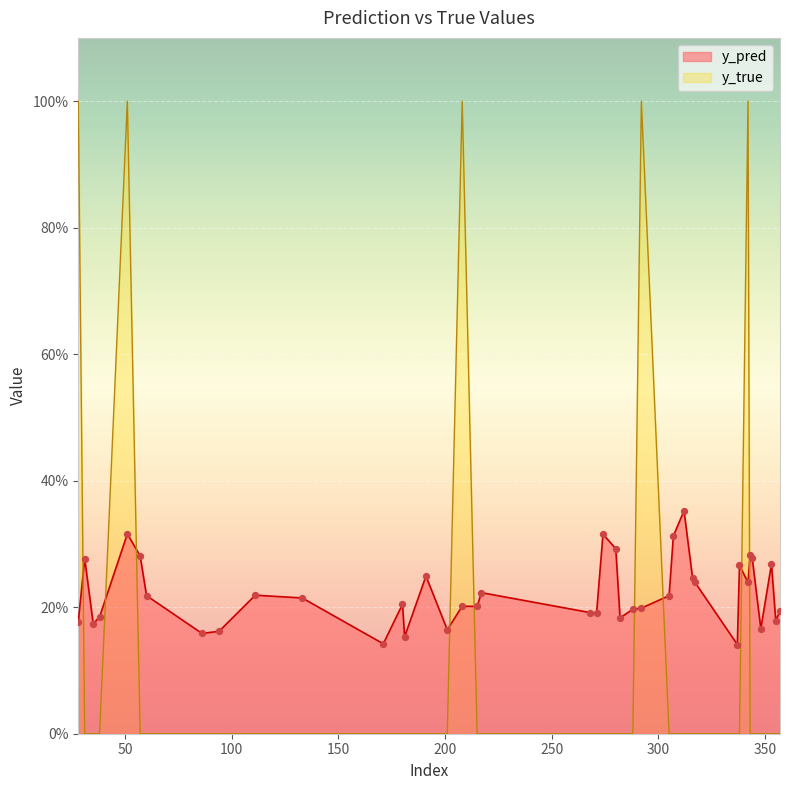

What are all the series names shown in the legend?

y_pred, y_true